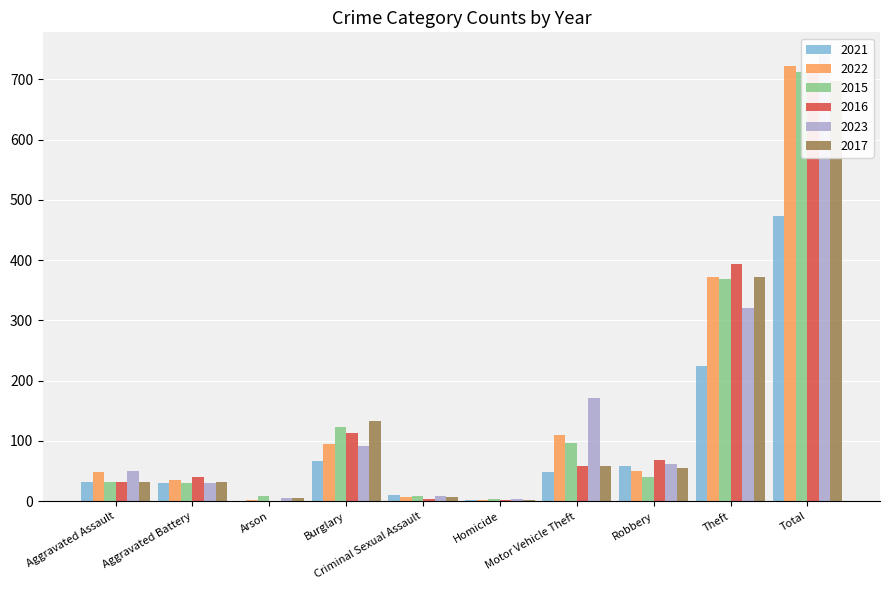

Which series has the largest total across all categories?

2023